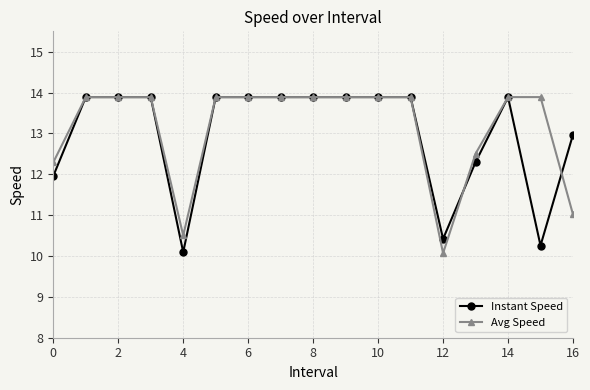

What is the smallest value displayed?

10.1